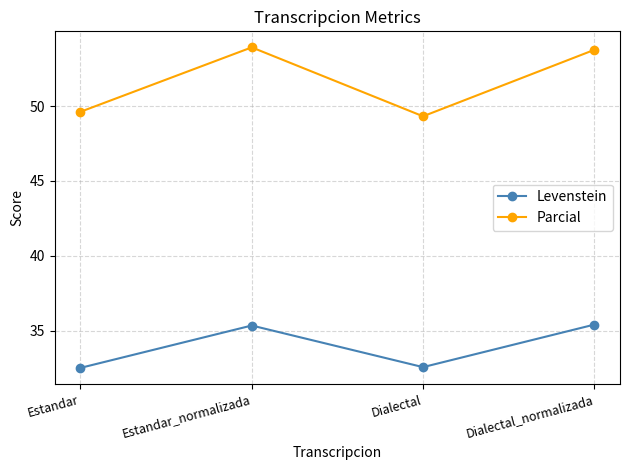

What is the label of the 3rd point from the left?

Dialectal